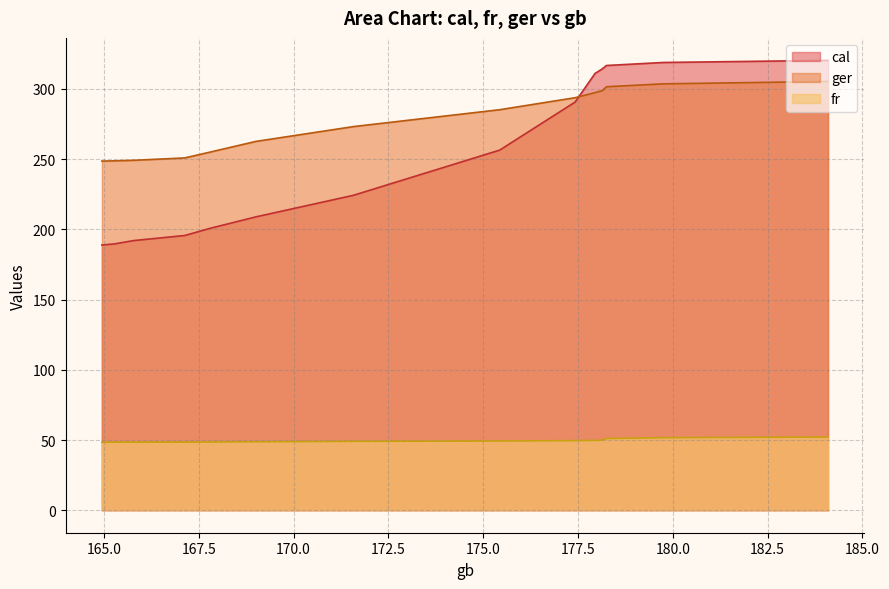

Which series has the largest range (max minus min)?

cal